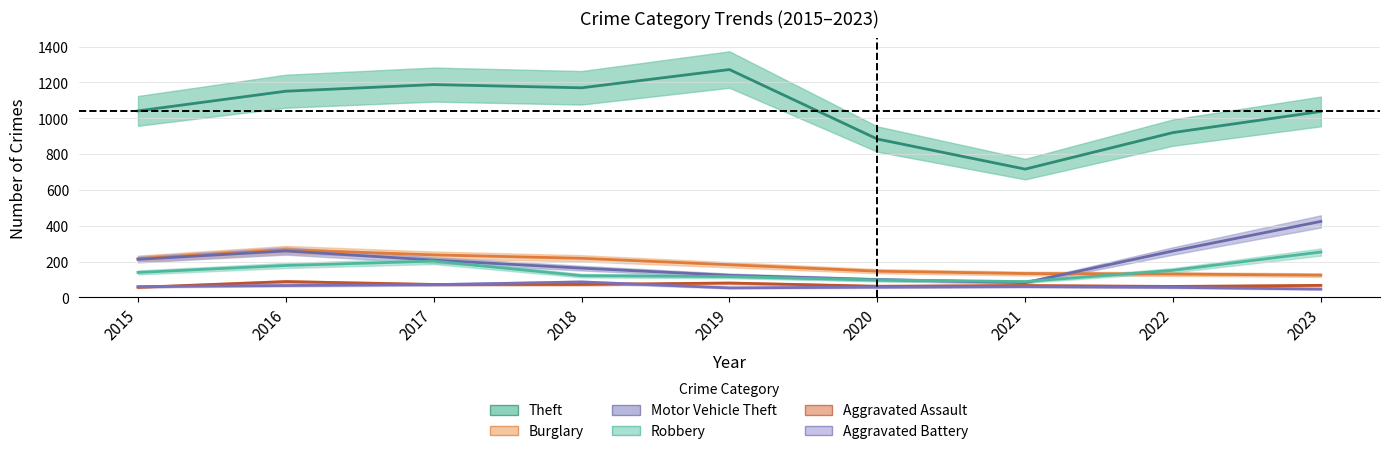

Which series has the largest total across all categories?

Theft